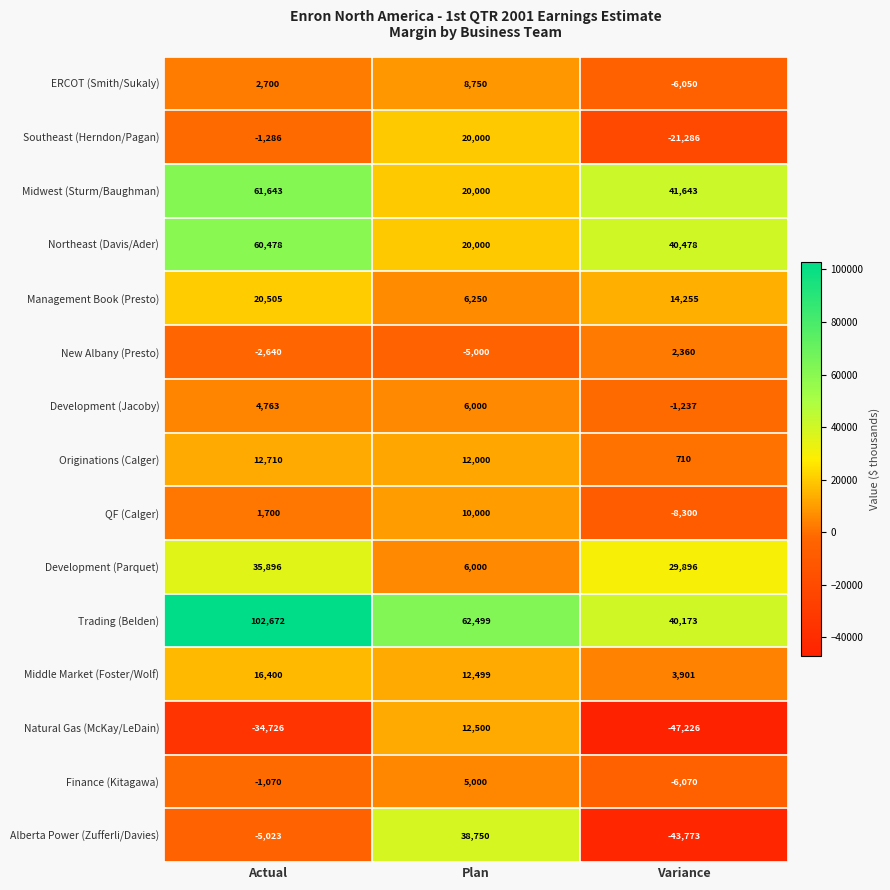

Which category has the lowest value across all series?

Variance